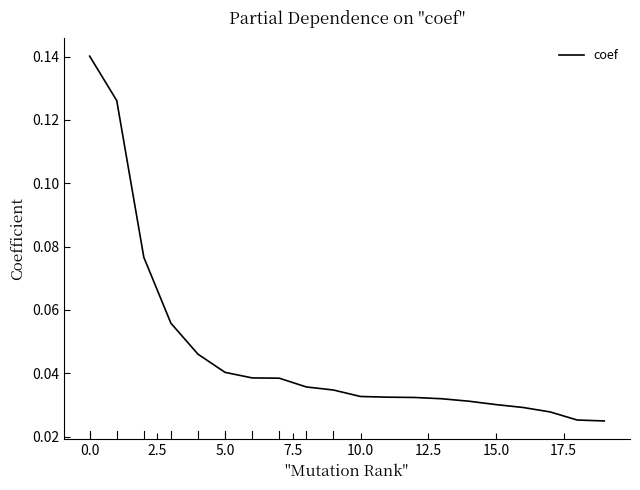

Is it true that the value at 5.0 is 0.1?

False